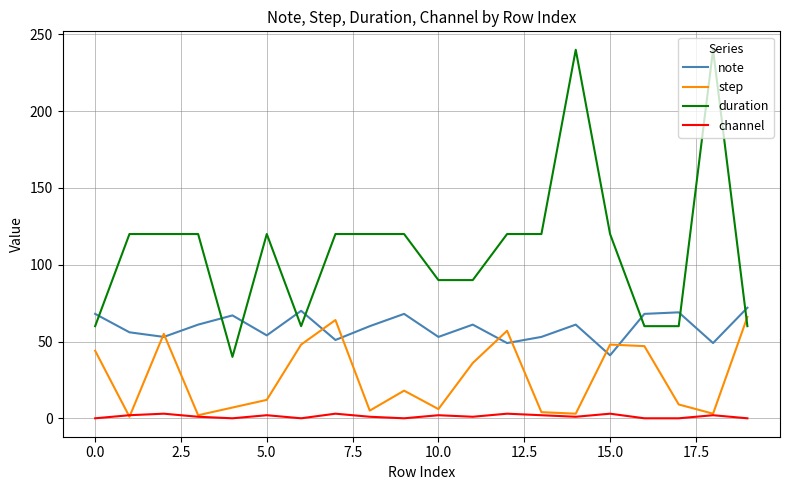

True or false: note and channel intersect in this chart.

False